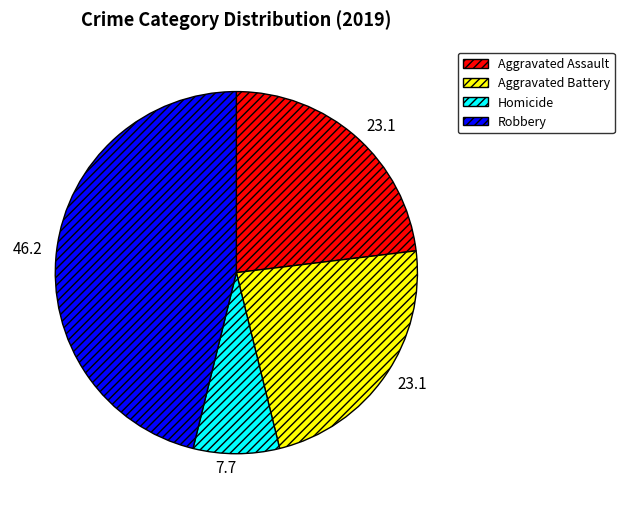

Do Aggravated Battery and Aggravated Assault together represent more than half of the pie?

No